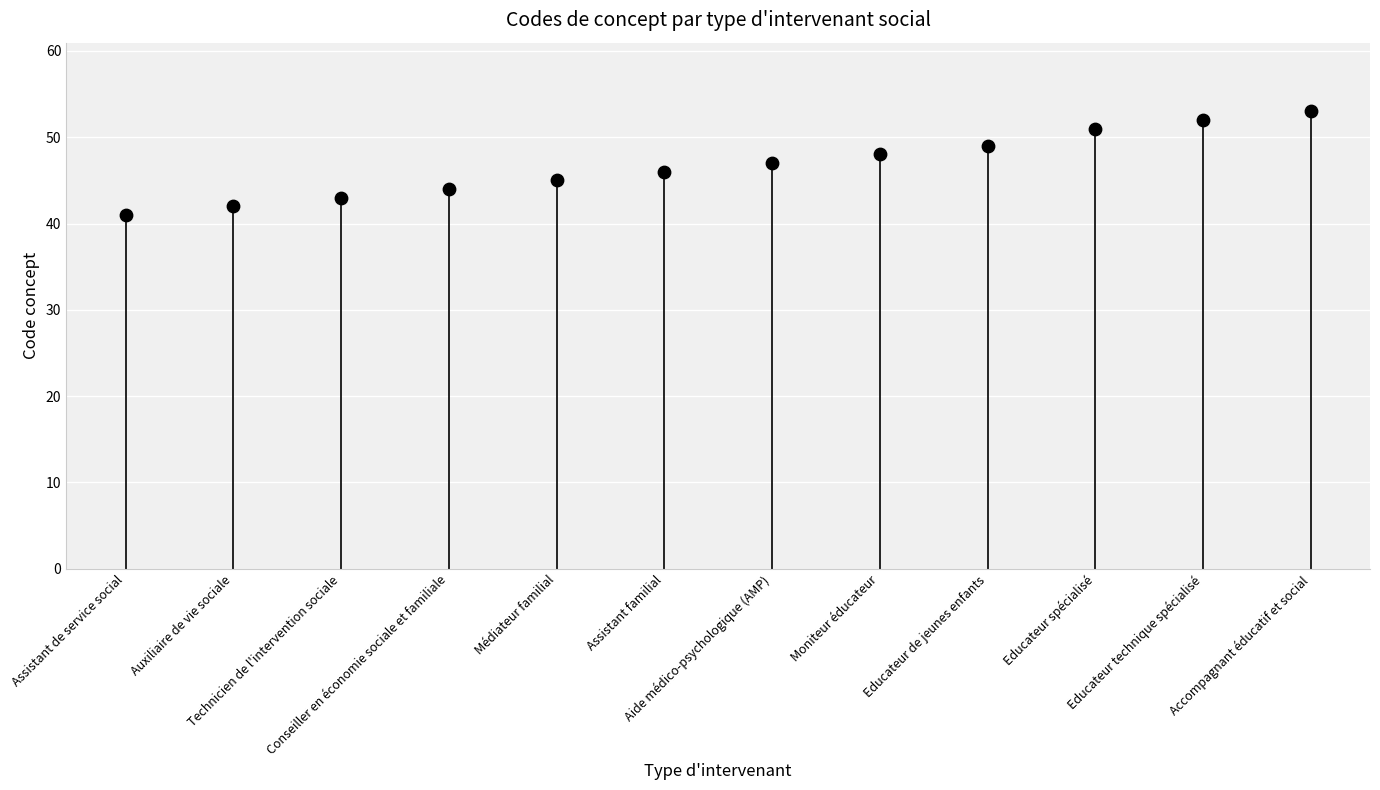

What is the change in value from Médiateur familial to Educateur de jeunes enfants?

+4